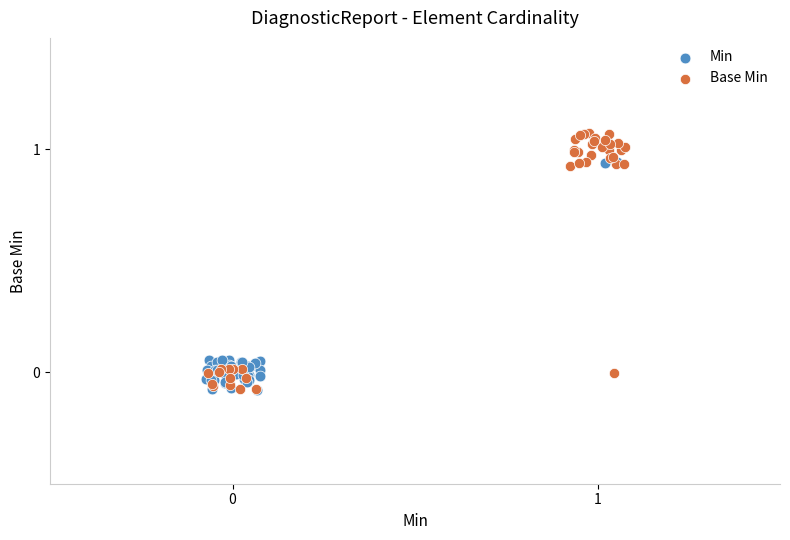

Which series contains the highest Y value?

Base Min